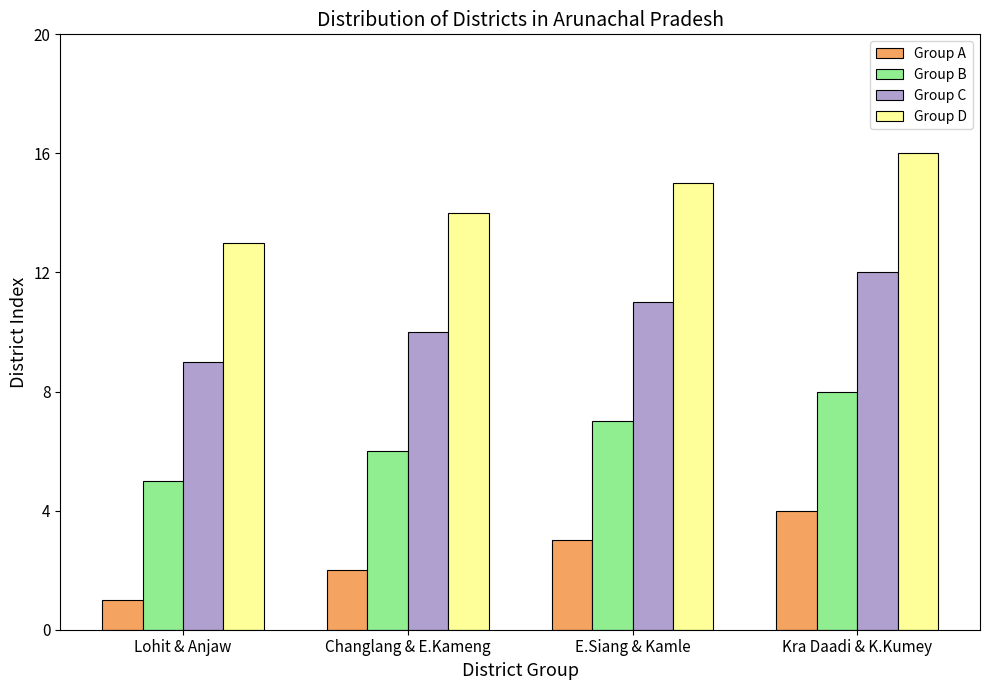

Read the Group A value at Changlang & E.Kameng.

2